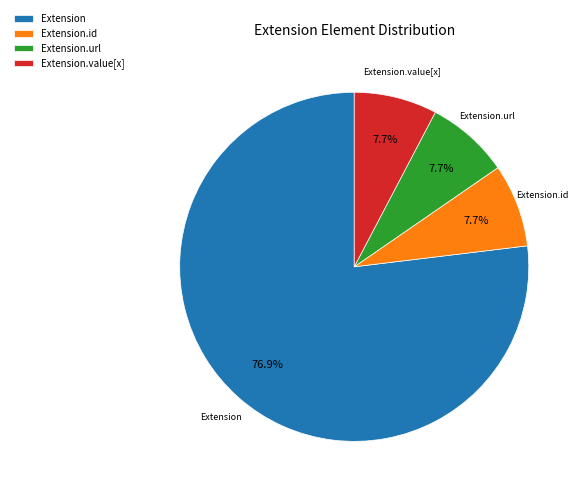

Count the number of slices in the pie.

4